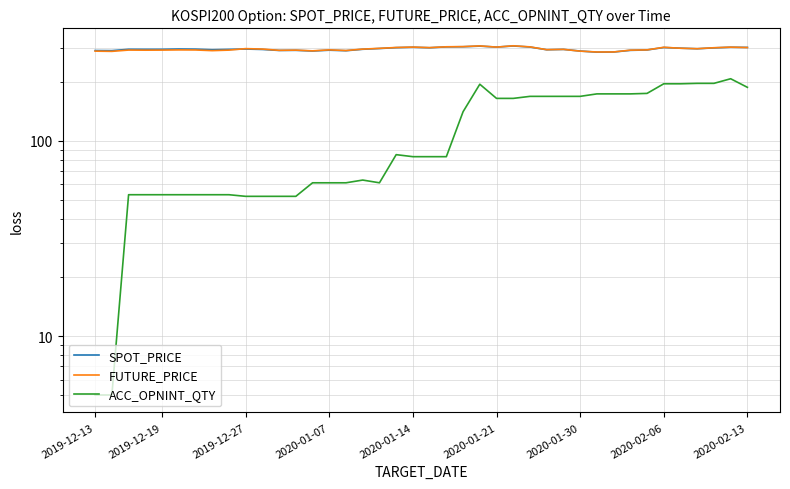

What is the value of the SPOT_PRICE point at the 35th from the left?

300.6